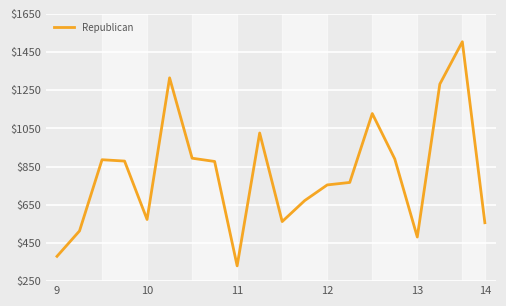

What is the smallest value displayed?

330